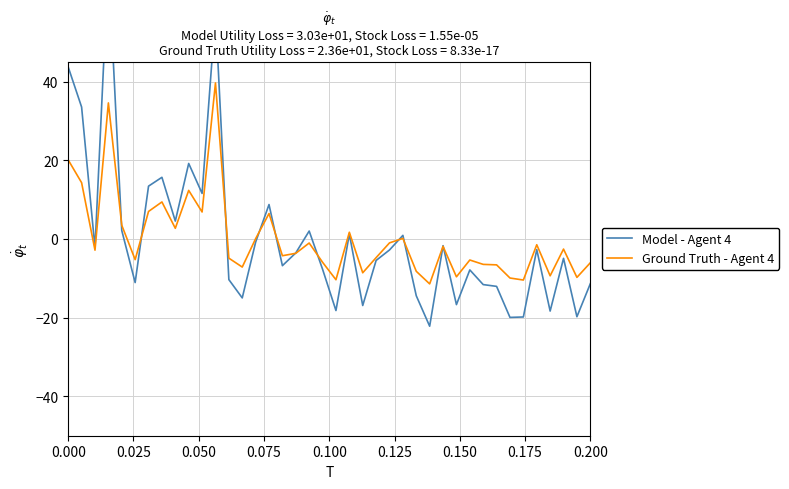

How many series are shown in this chart?

2